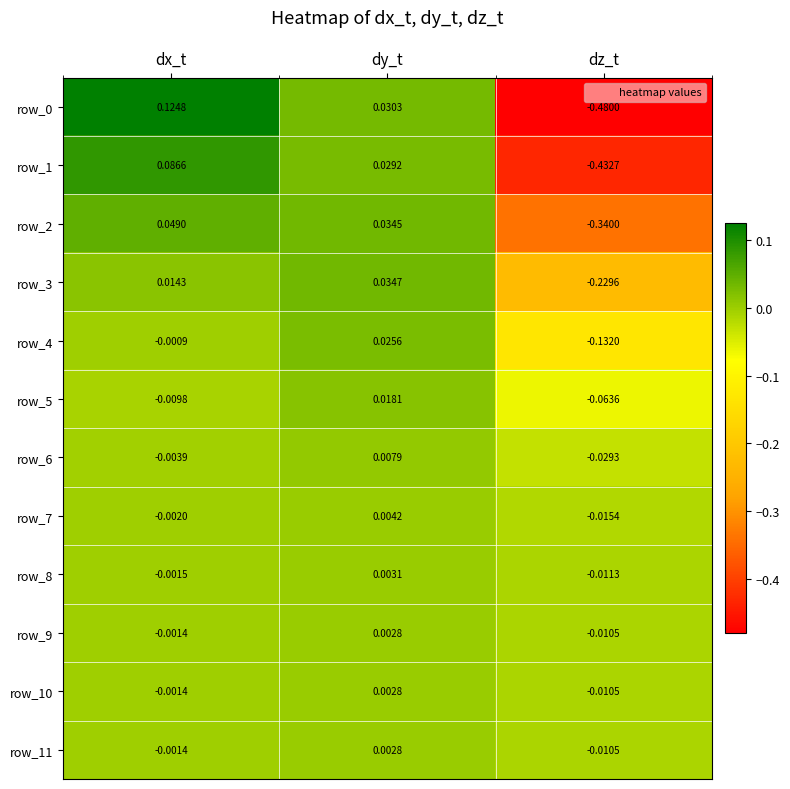

How many data points in row_9 are above 0?

1